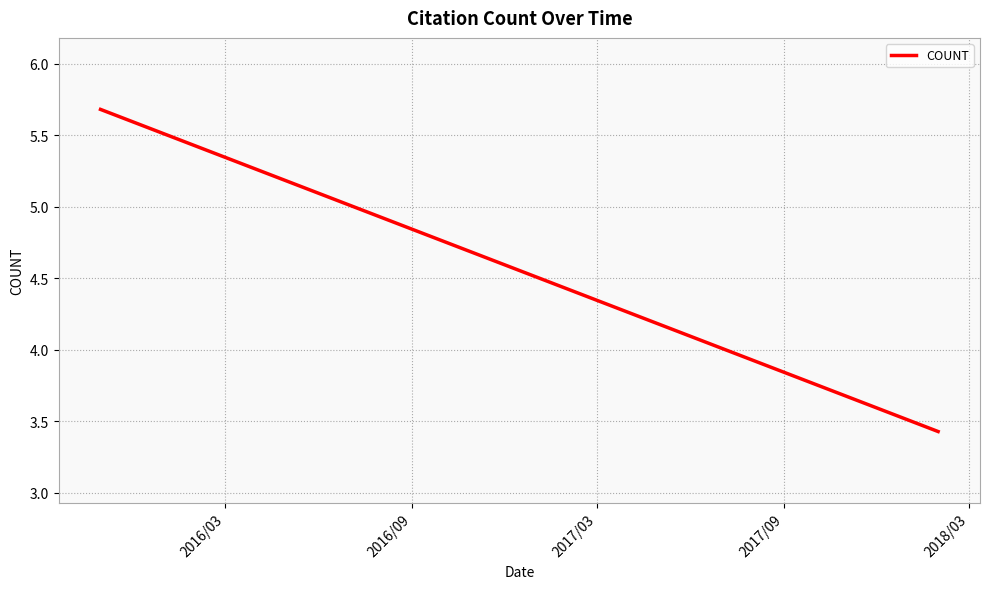

What is the value of the 3rd point from the left?

5.1